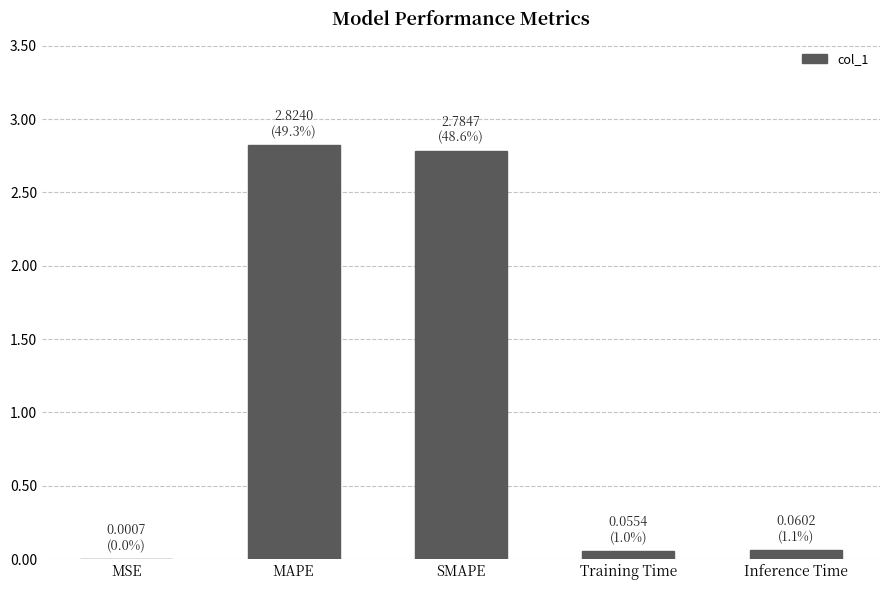

What is the greatest value displayed?

2.8